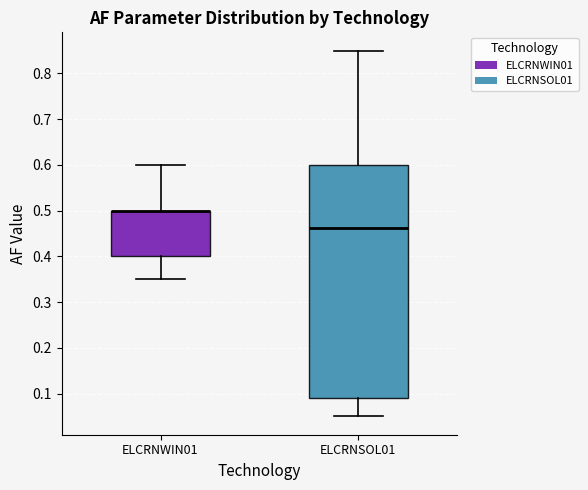

Which box is the tallest, from its lower edge to its upper edge?

ELCRNSOL01